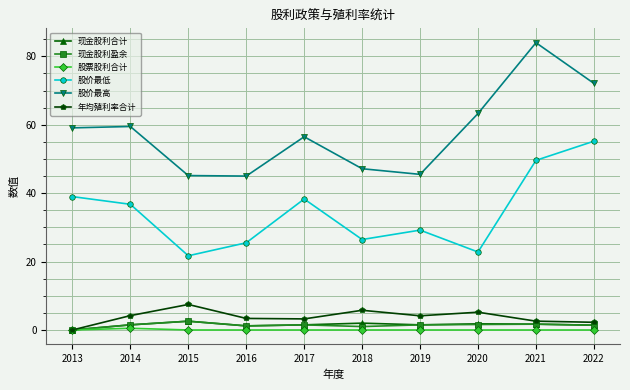

True or false: 股票股利合计 and 股价最高 cross at least once.

False